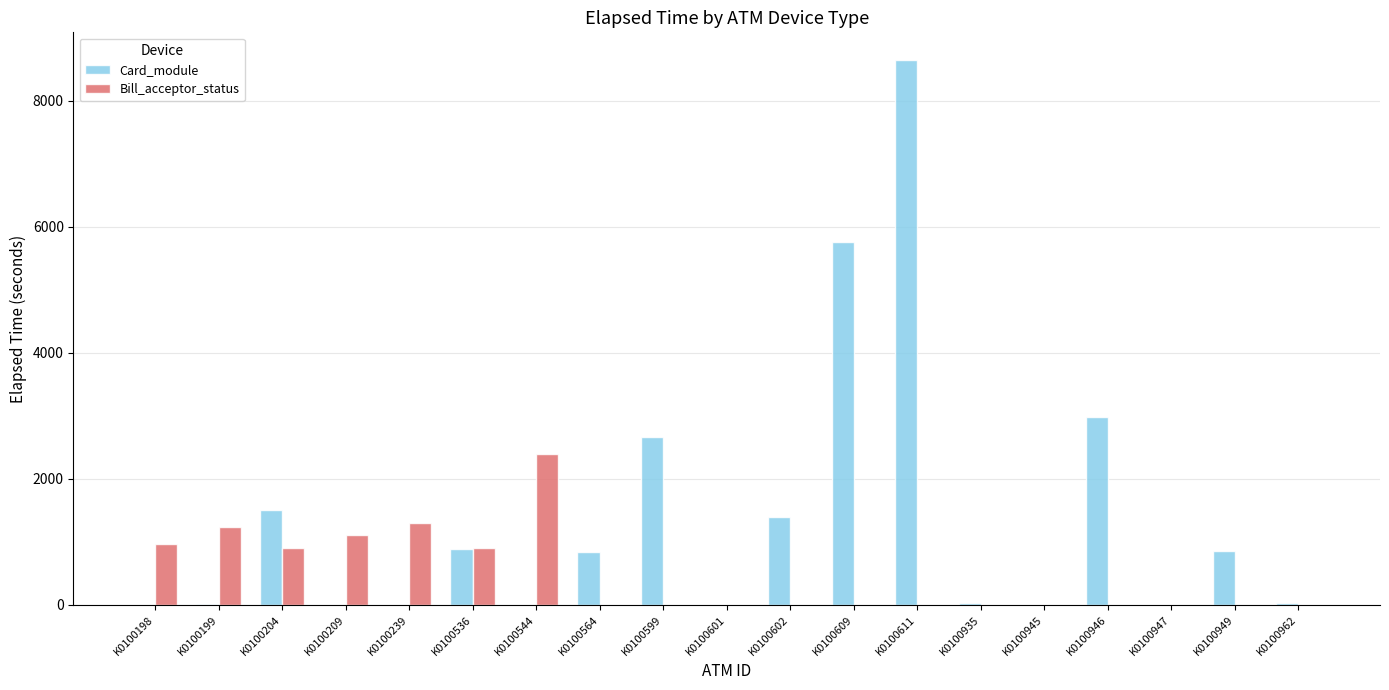

Is it true that Bill_acceptor_status equals 960 at K0100198?

True